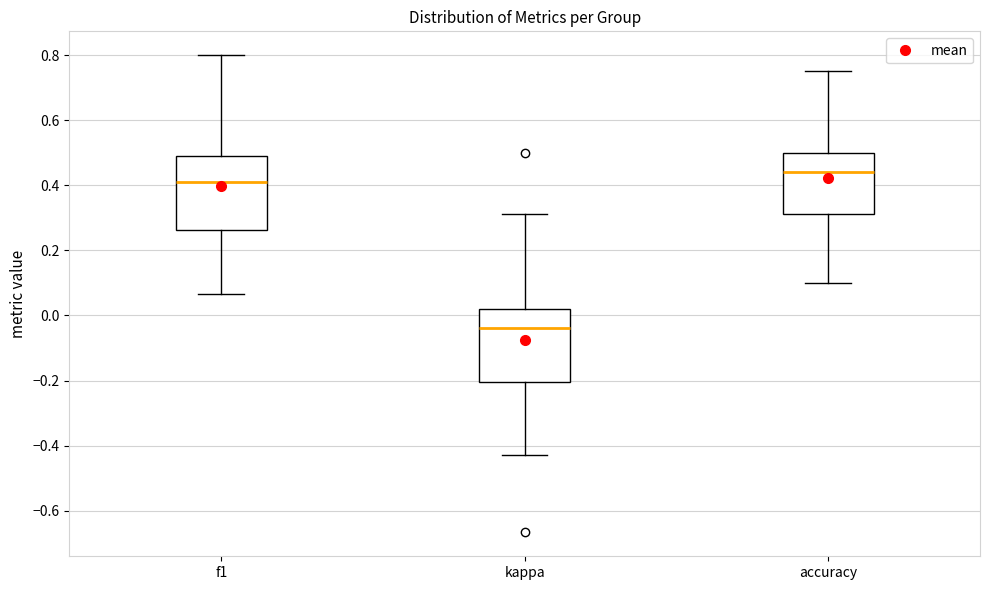

Reading left to right, read every box against the y-axis: the position of its median line, the range the box covers, and the ends of its whiskers. The values are not printed on the chart, so give them approximately, as read against the axis.

f1: median 0.42, box 0.26 to 0.48, whiskers 0.06 to 0.80
kappa: median -0.04, box -0.20 to 0.02, whiskers -0.42 to 0.32
accuracy: median 0.44, box 0.32 to 0.50, whiskers 0.10 to 0.76